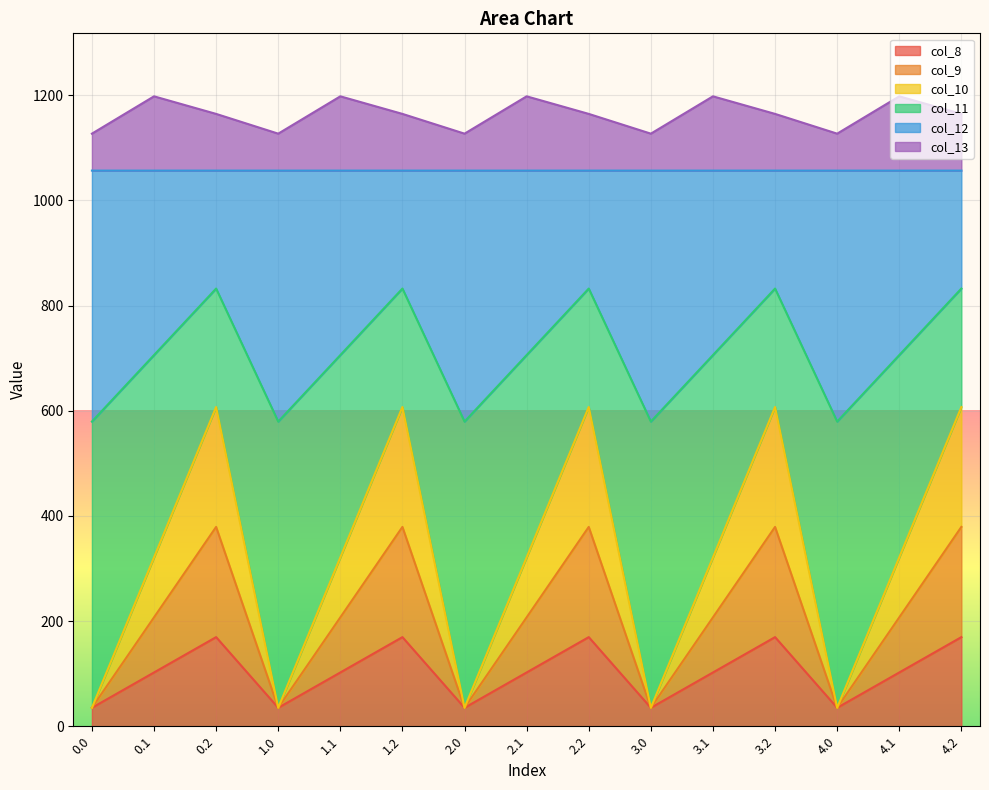

True or false: col_13 and col_8 intersect in this chart.

False